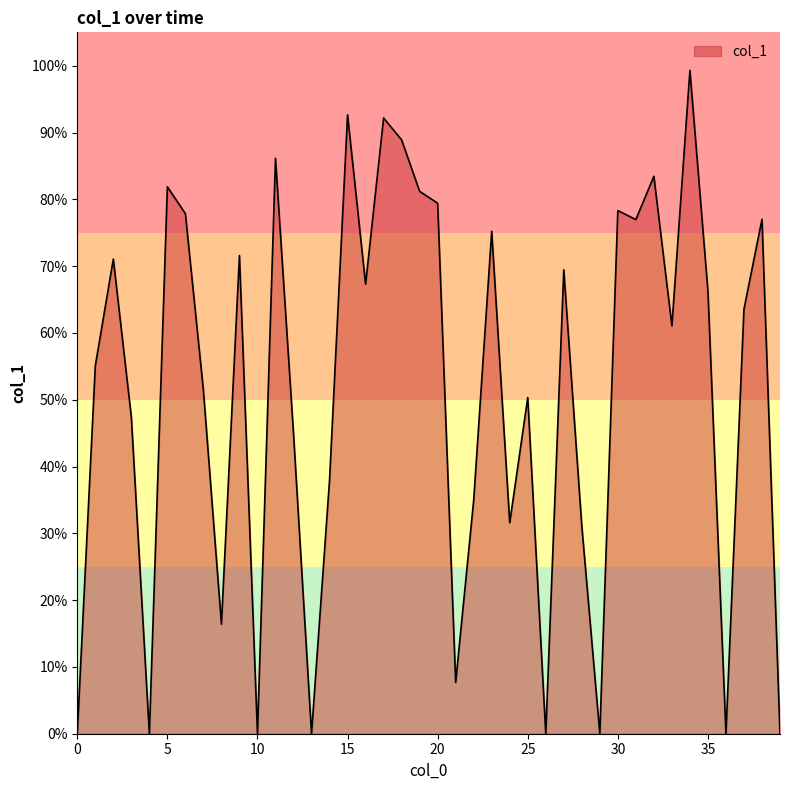

Is this an area chart (filled region under the line)?

Yes